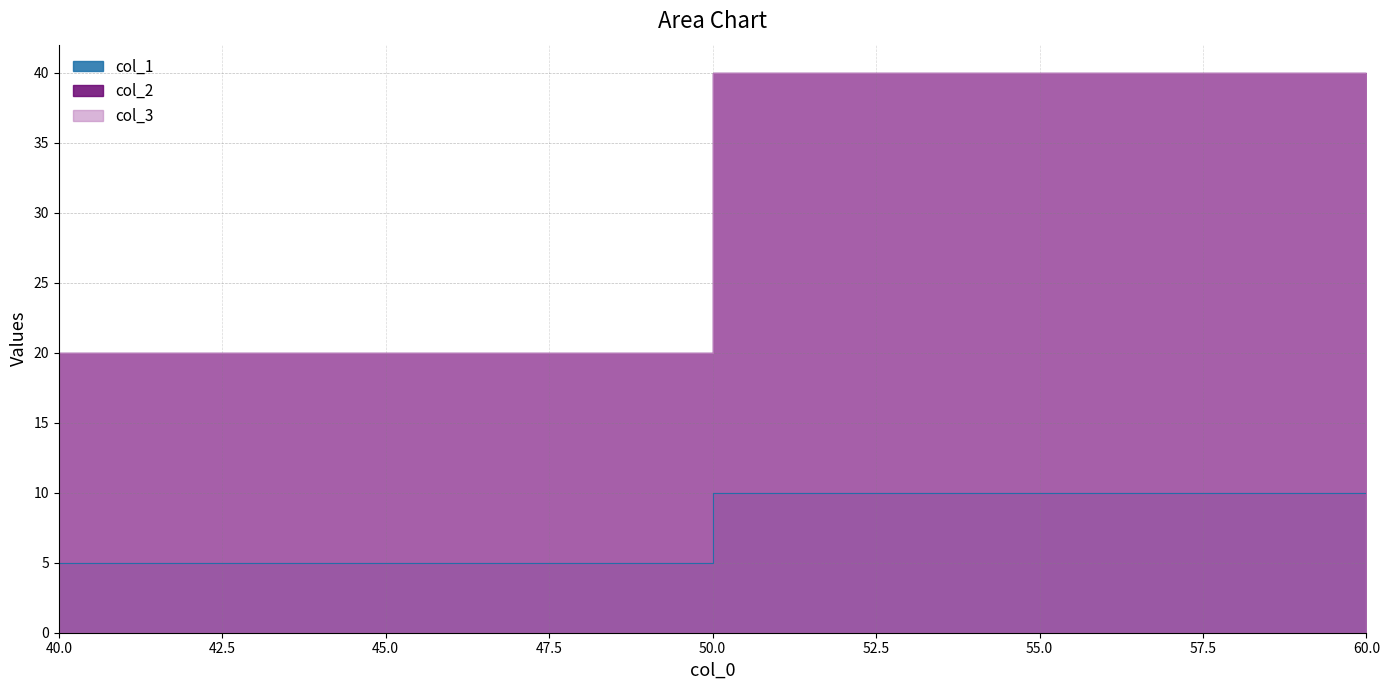

Between 60 and 40, which is larger?

60